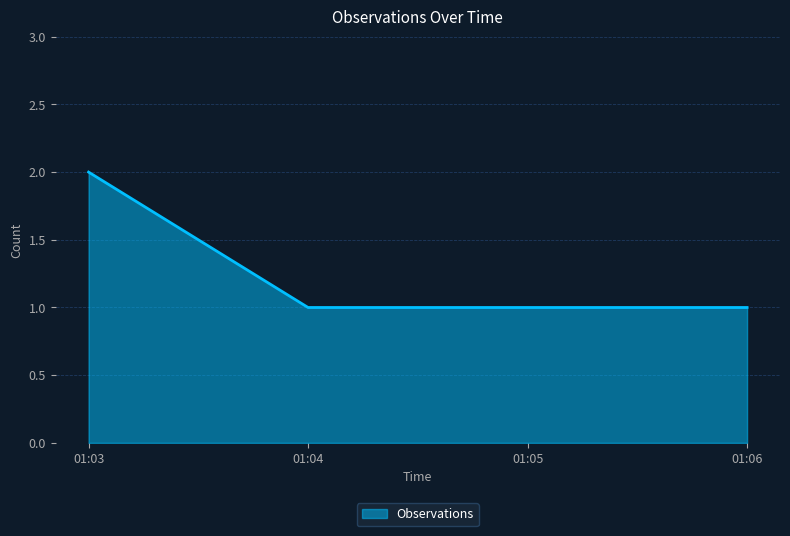

Is it true that the value at 01:06 is 0?

False